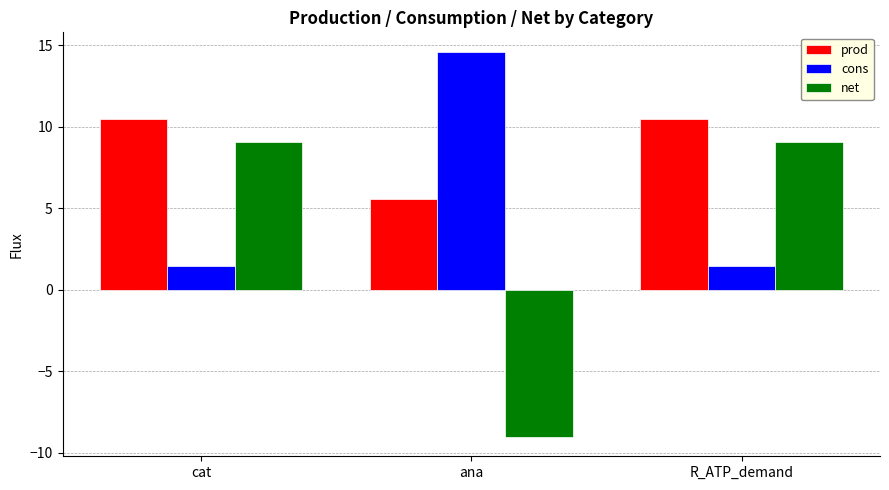

Reading left to right, what are all the values shown in this chart?

prod: 10.5	5.6	10.5
cons: 1.4	14.6	1.4
net: 9.0	-9.0	9.0